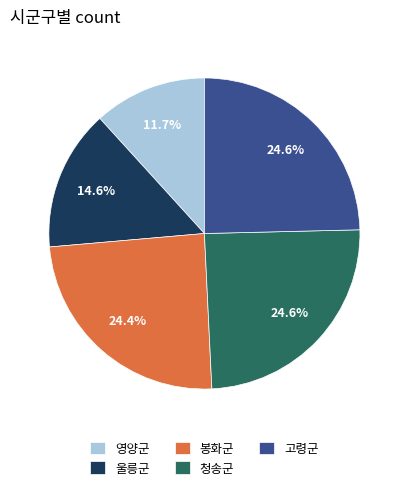

Is 영양군 the majority of the pie?

No